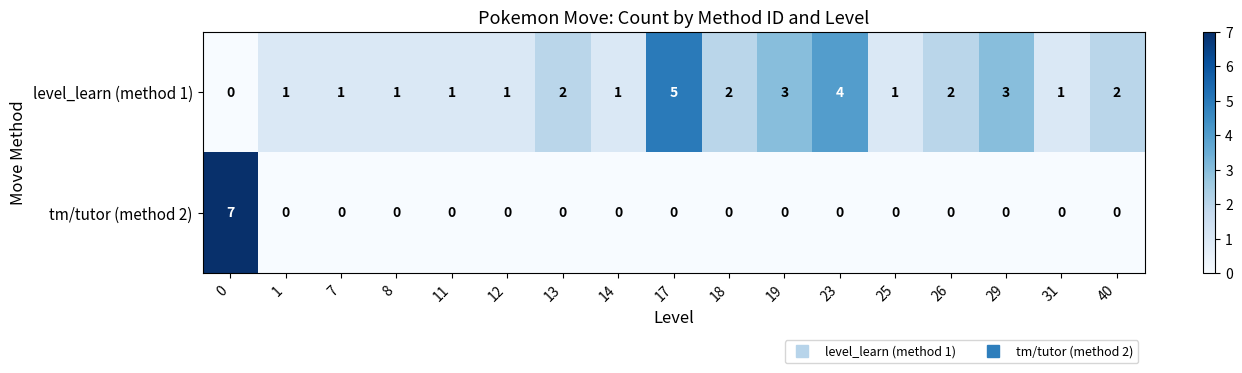

How many level_learn (method 1) values are between 1 and 2?

12